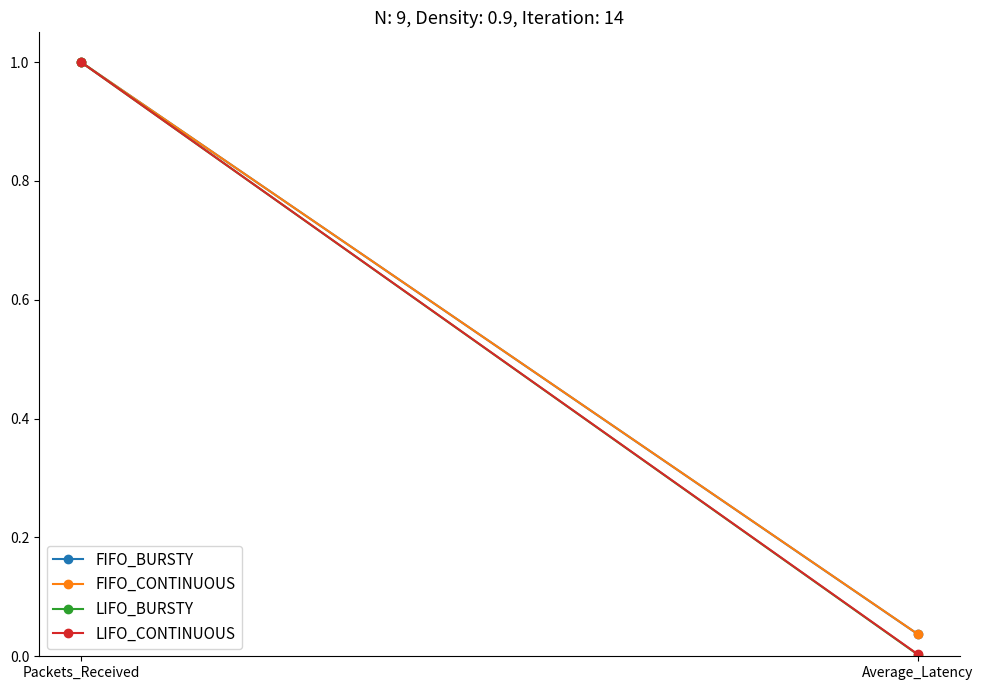

Between Packets_Received and Average_Latency, which is larger?

Packets_Received